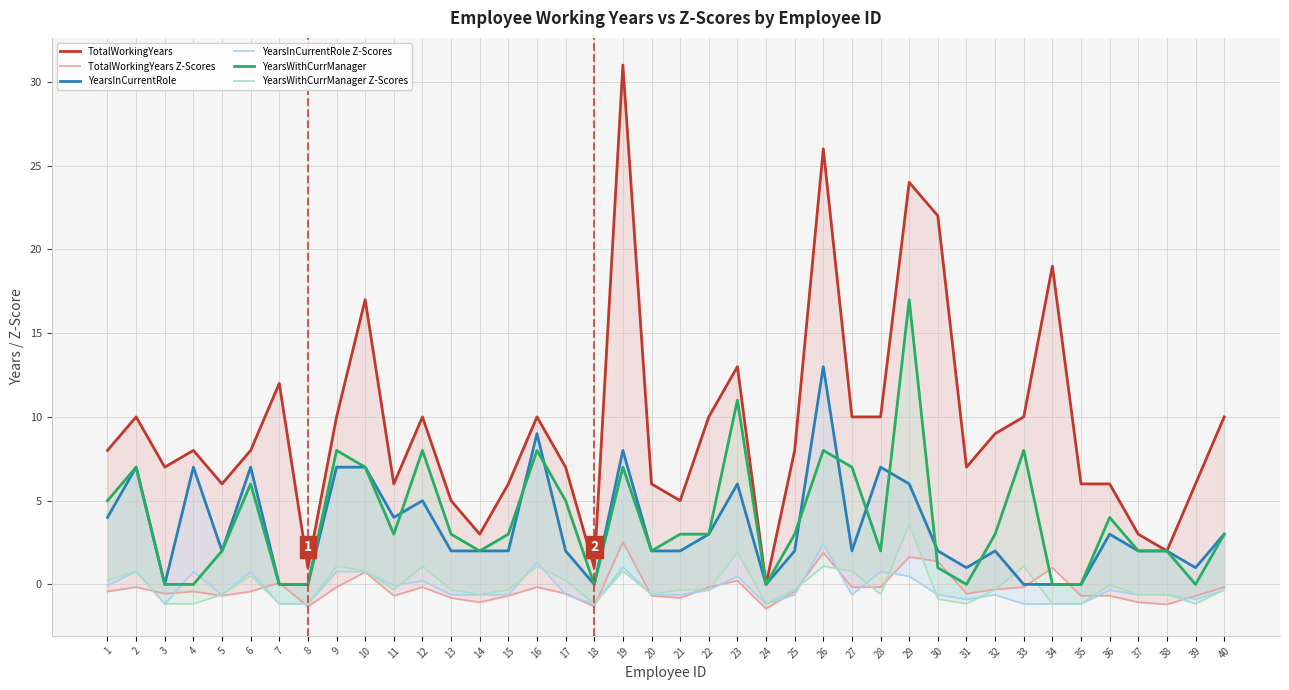

Between 36 and 3, which is larger?

3